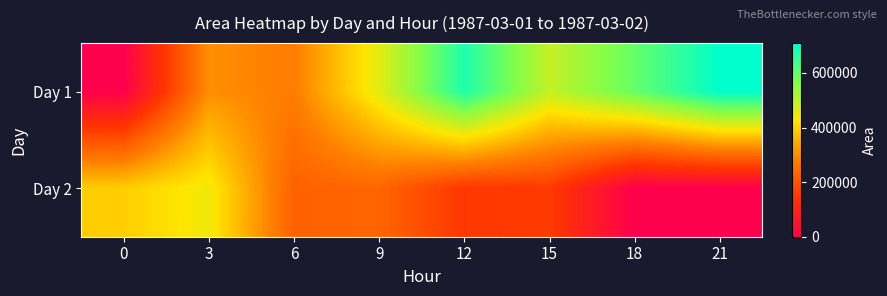

At how many categories does at least one series exceed 253098?

8